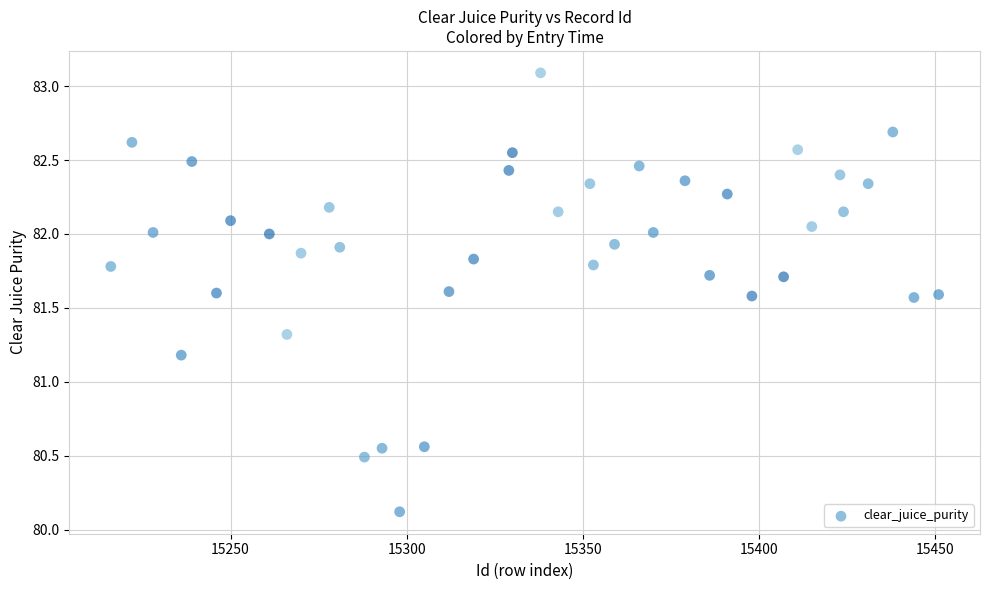

What is the range of X values (max minus min)?

235.0